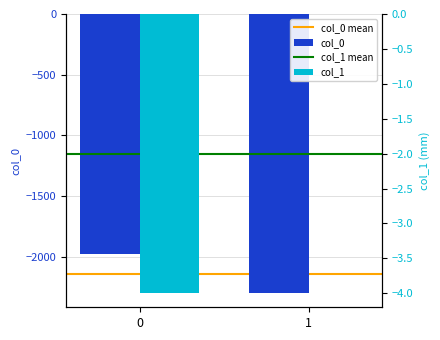

Which series has the largest total across all categories?

col_1 mean